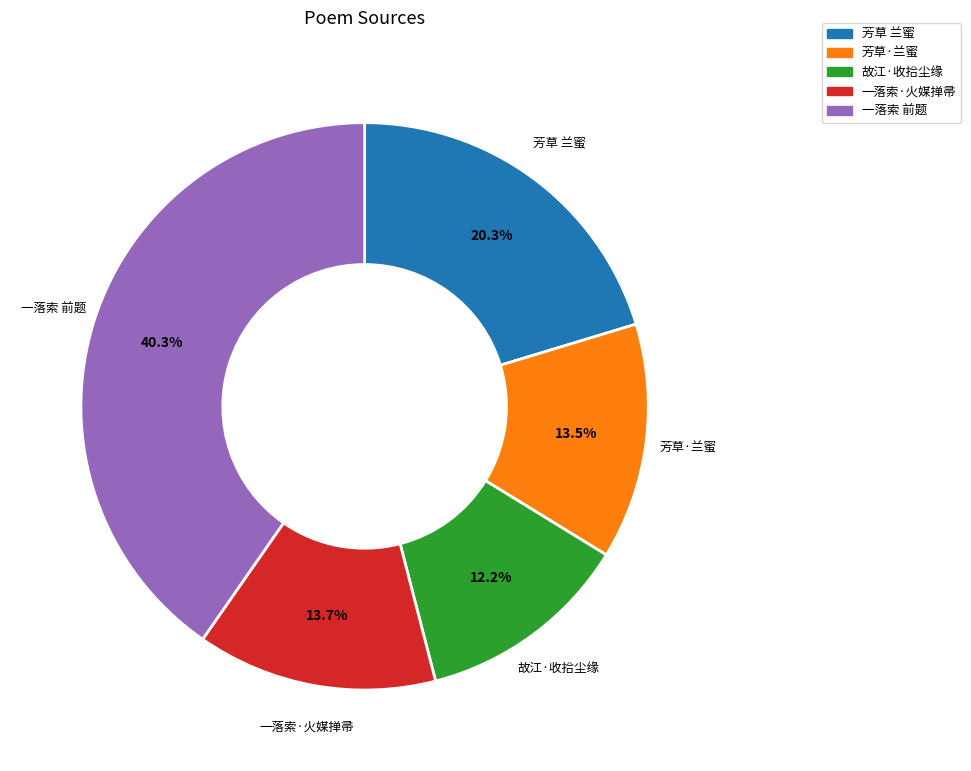

Which slice is the smallest?

故江·收拾尘缘